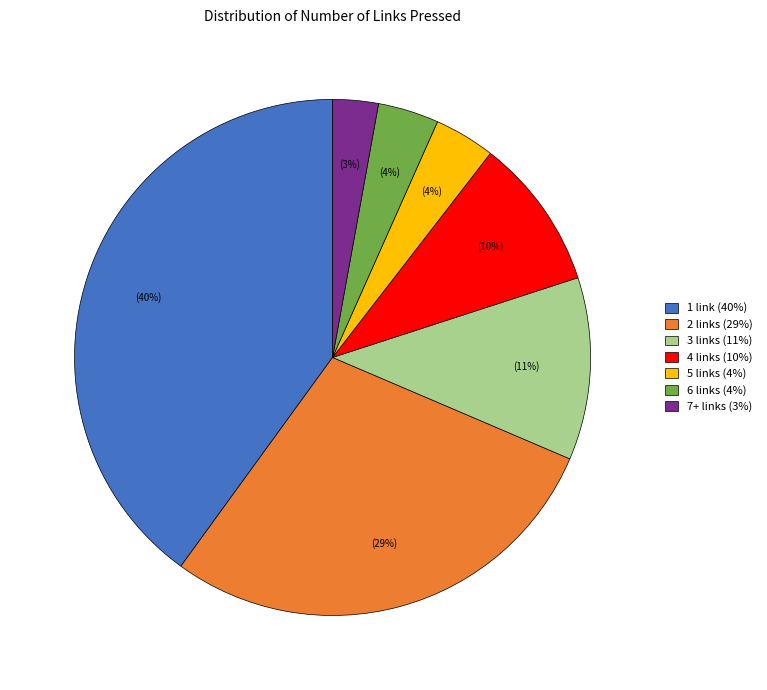

To the nearest percent, what is the difference between the largest and smallest slice percentages?

37%